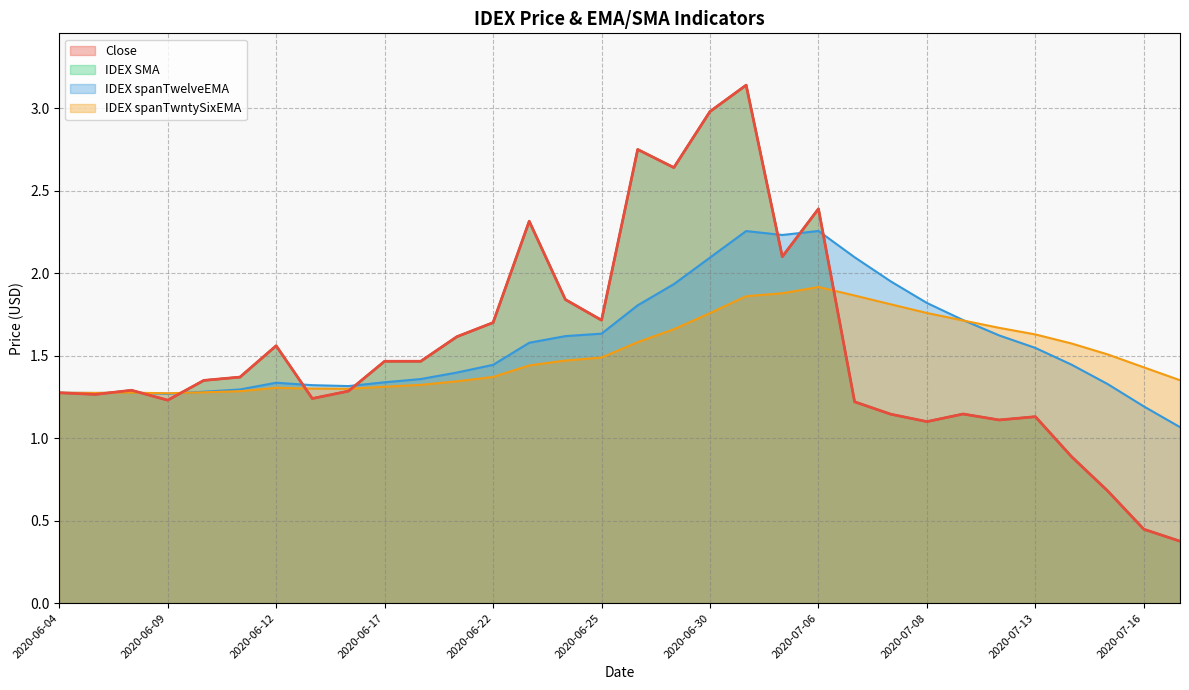

Reading left to right, transcribe all the data shown in this chart.

Close: 1.3	1.3	1.3	1.2	1.4	1.4	1.6	1.2	1.3	1.5	1.5	1.6	1.7	2.3	1.8	1.7	2.8	2.6	3.0	3.1	2.1	2.4	1.2	1.1	1.1	1.1	1.1	1.1	0.9	0.7	0.4	0.4
IDEX SMA: 1.3	1.3	1.3	1.2	1.4	1.4	1.6	1.2	1.3	1.5	1.5	1.6	1.7	2.3	1.8	1.7	2.8	2.6	3.0	3.1	2.1	2.4	1.2	1.1	1.1	1.1	1.1	1.1	0.9	0.7	0.4	0.4
IDEX spanTwelveEMA: 1.3	1.3	1.3	1.3	1.3	1.3	1.3	1.3	1.3	1.3	1.4	1.4	1.4	1.6	1.6	1.6	1.8	1.9	2.1	2.3	2.2	2.3	2.1	2.0	1.8	1.7	1.6	1.5	1.4	1.3	1.2	1.1
IDEX spanTwntySixEMA: 1.3	1.3	1.3	1.3	1.3	1.3	1.3	1.3	1.3	1.3	1.3	1.3	1.4	1.4	1.5	1.5	1.6	1.7	1.8	1.9	1.9	1.9	1.9	1.8	1.8	1.7	1.7	1.6	1.6	1.5	1.4	1.4